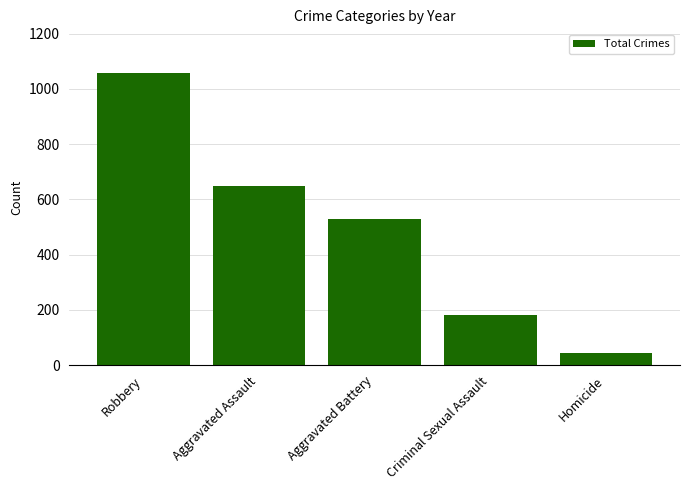

At which category does the chart reach its minimum across all series?

Homicide